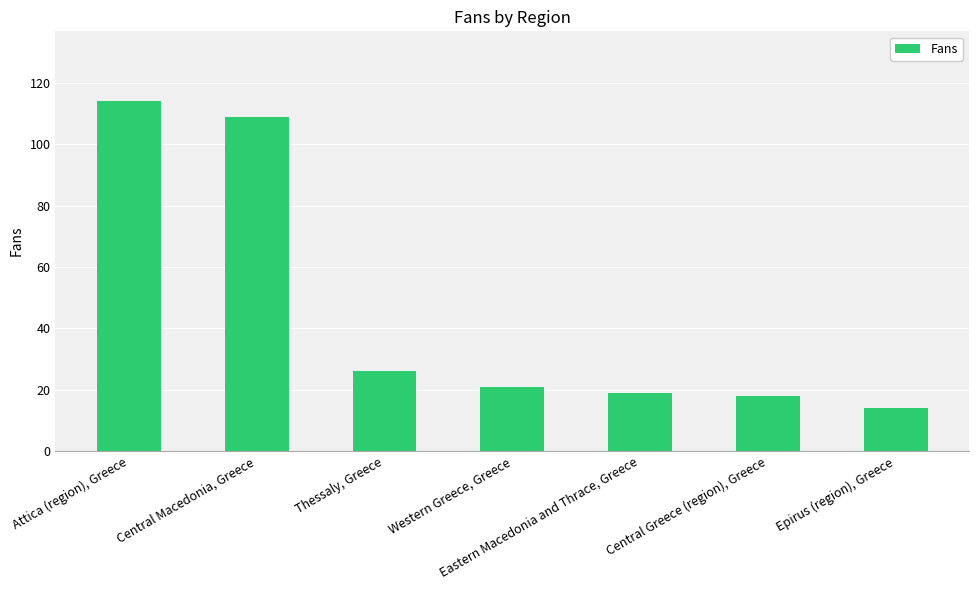

Approximately how many times larger is the value at Attica (region), Greece compared to Thessaly, Greece?

4.4